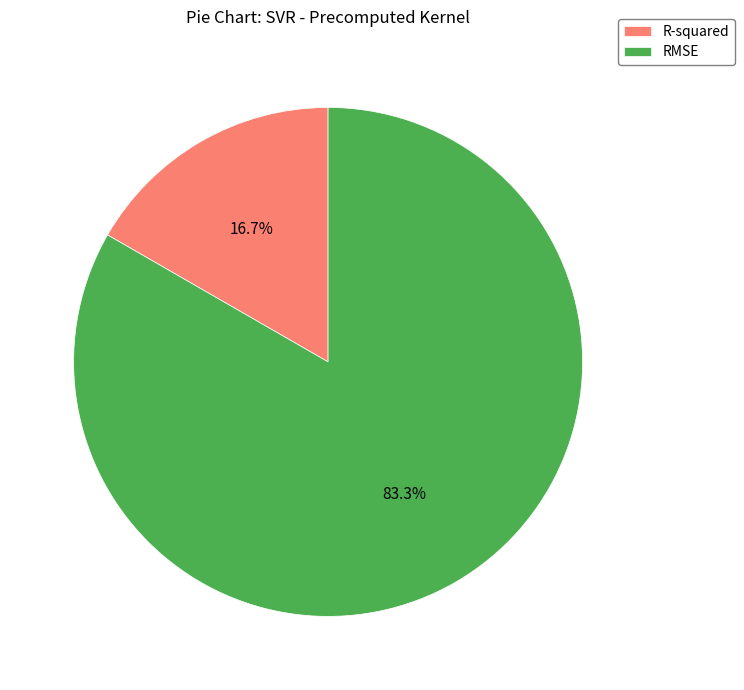

Is it true that R-squared is 3% of the pie?

False